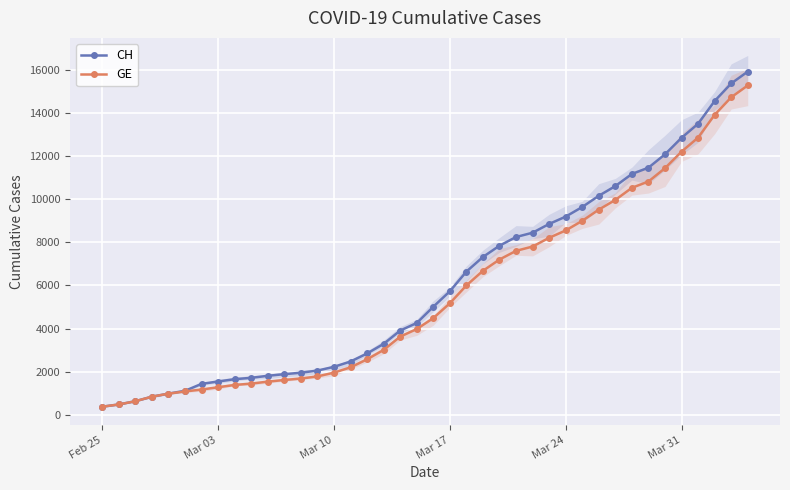

Is this an area chart (filled region under the line)?

No